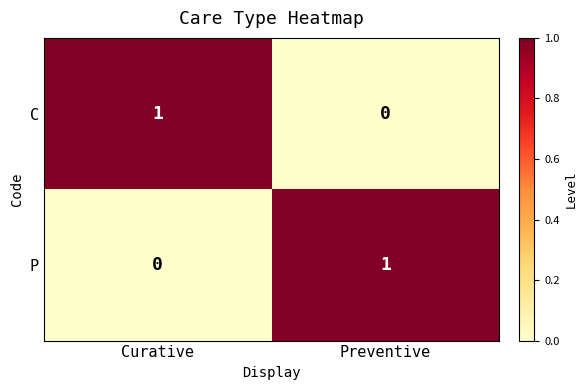

How many series are shown in this chart?

2